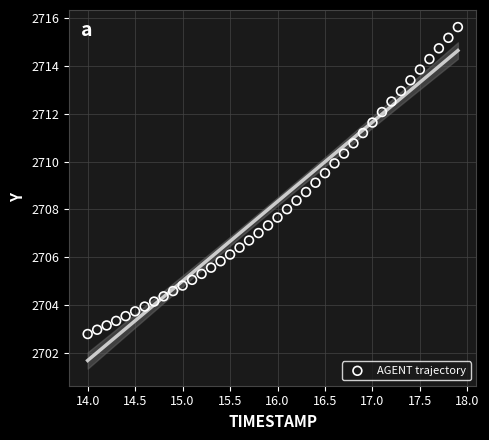

What is the range of Y values (max minus min)?

12.9